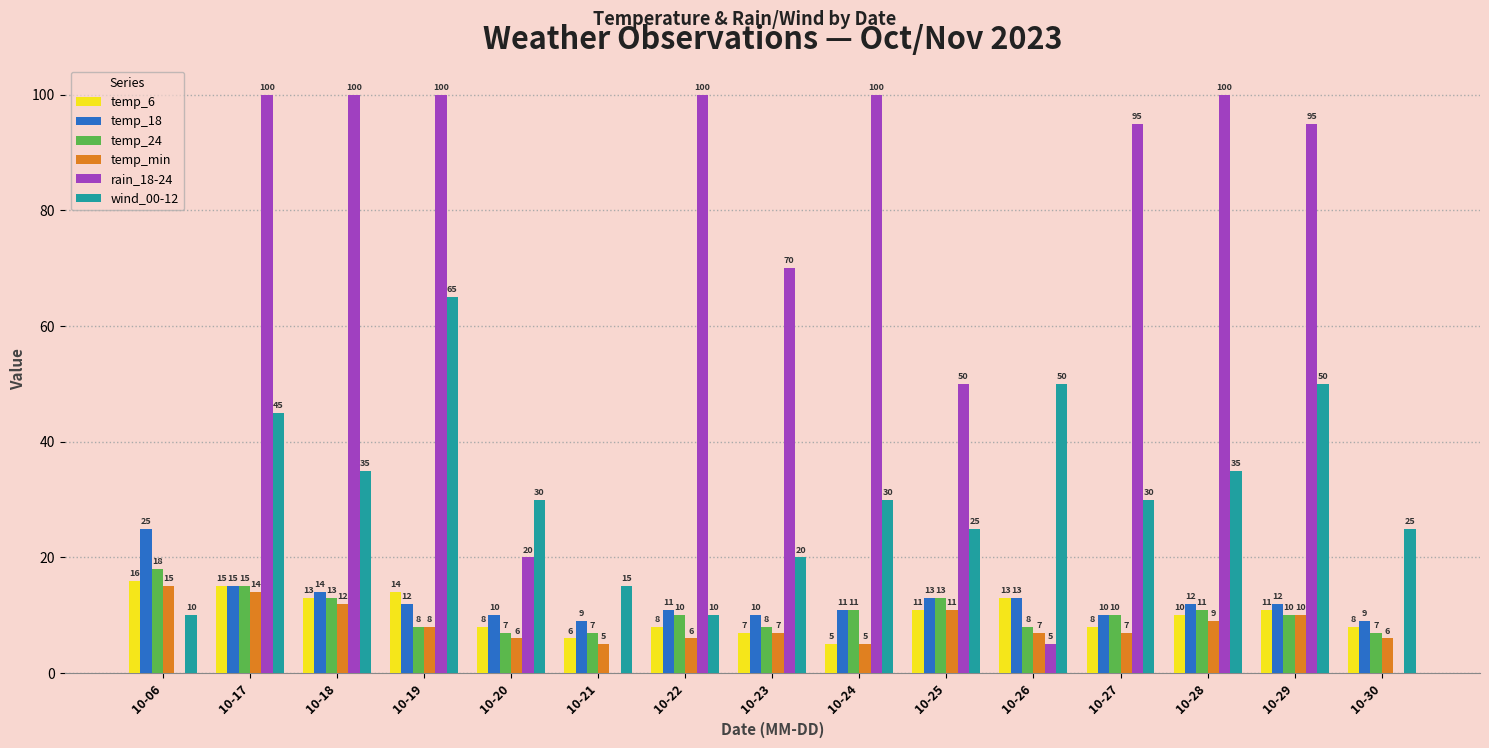

What is the sum of all temp_18 values?

186